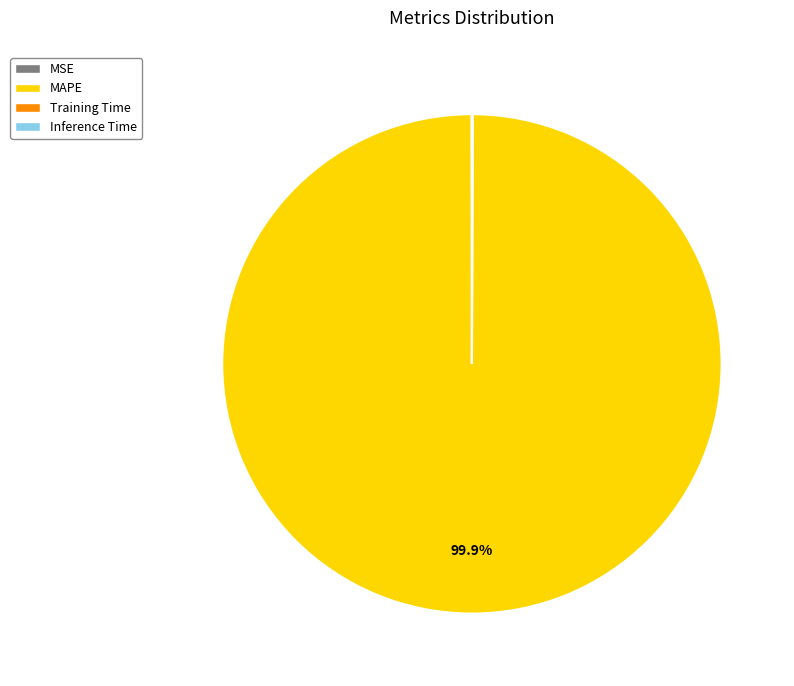

Does MAPE represent more than half of the total?

Yes